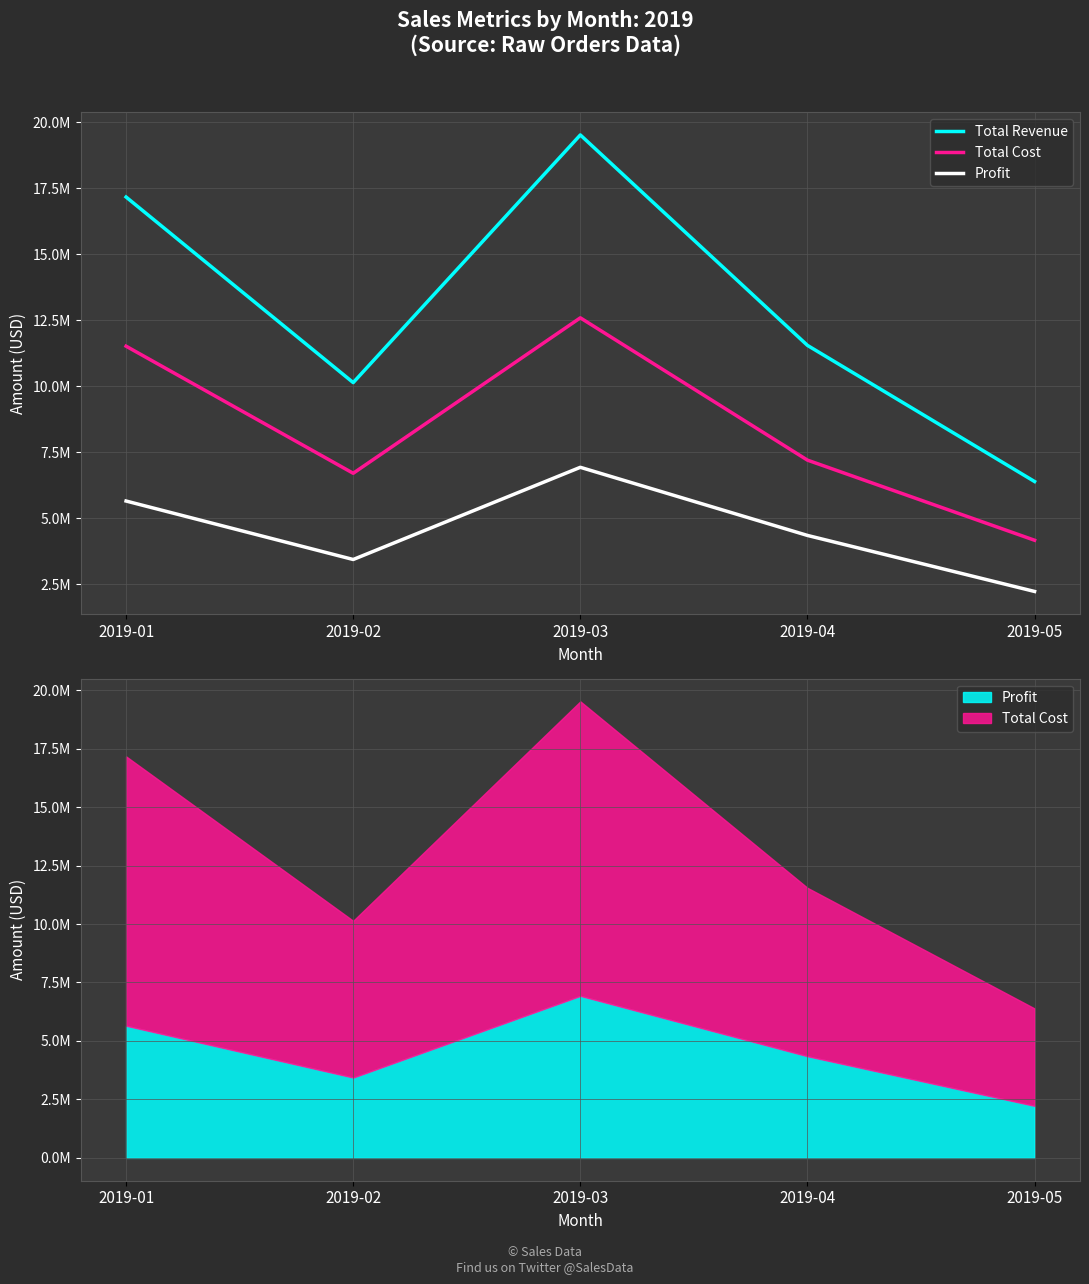

What is the value of the Total Cost point at the 2nd from the left?

6702016.4